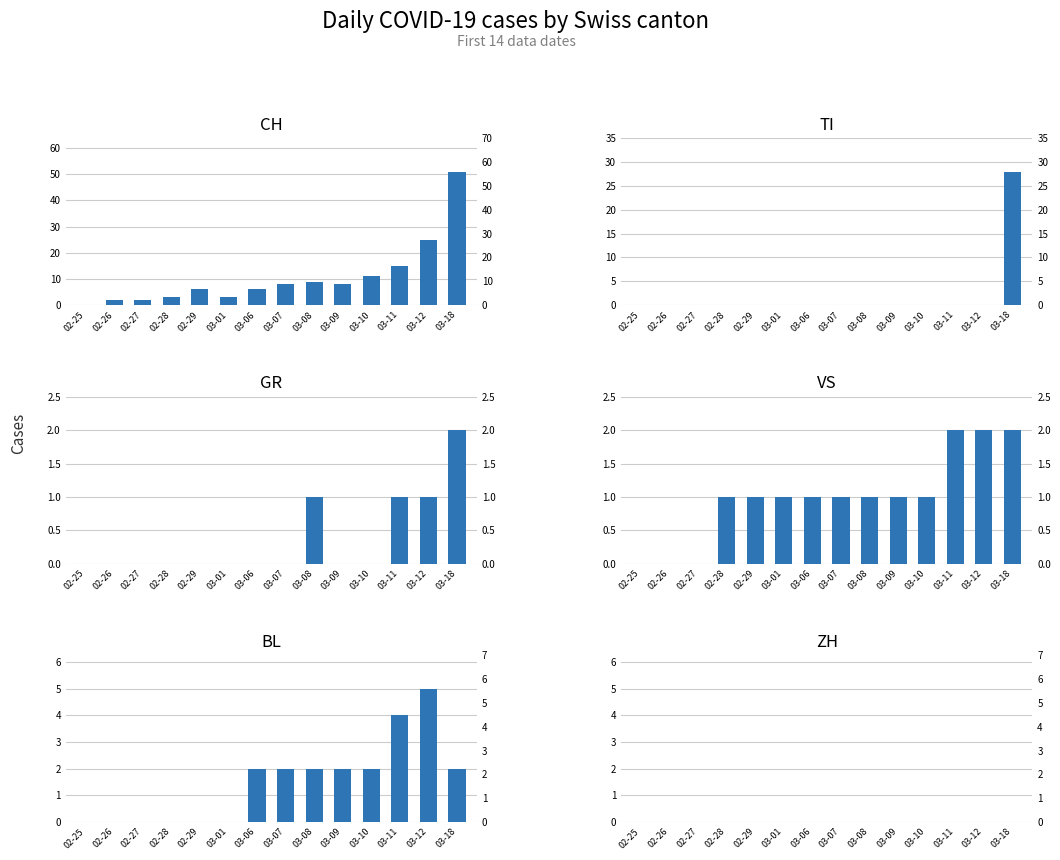

What is the value of the BL bar at the 10th from the left?

2